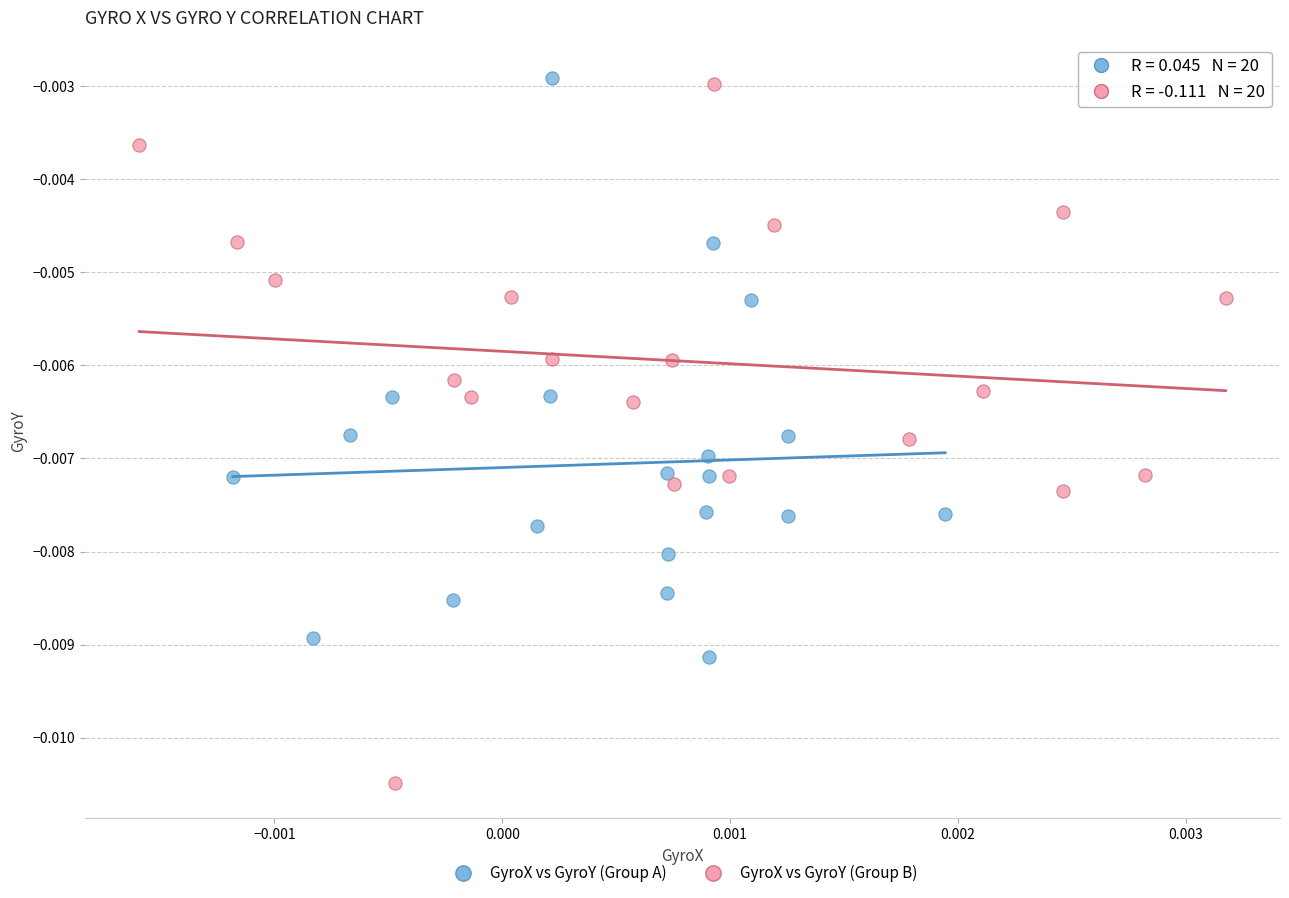

Which series contains the lowest Y value?

GyroX vs GyroY (Group B)